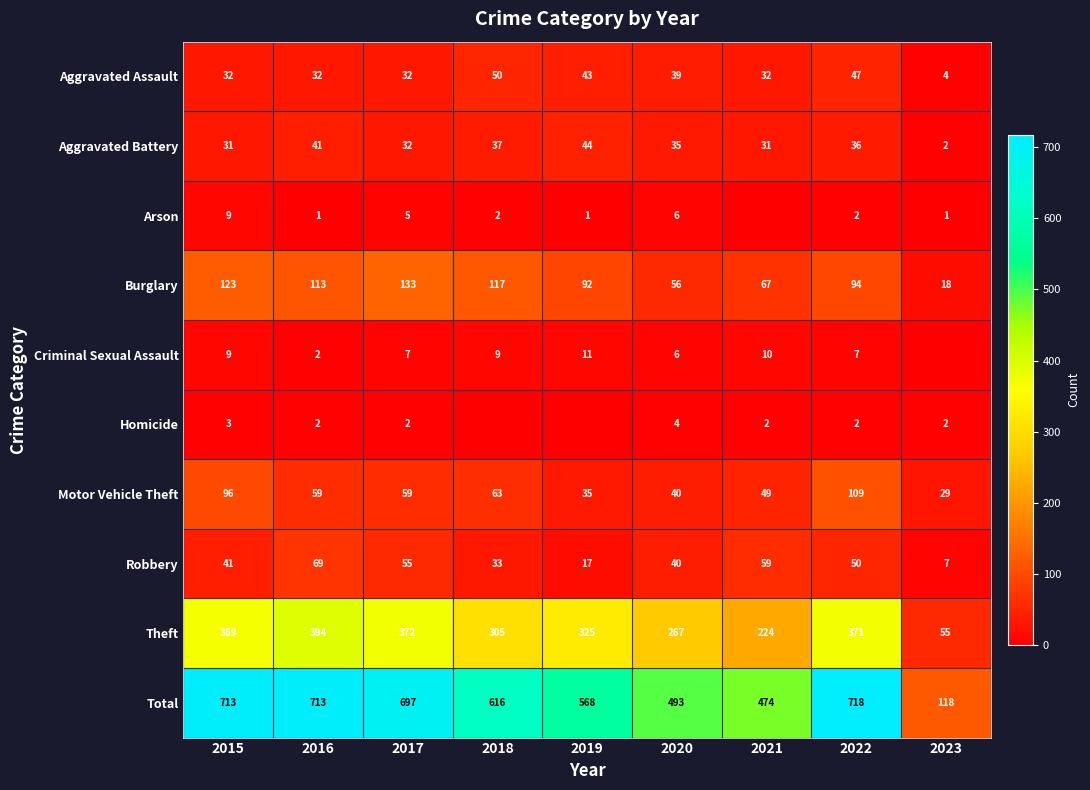

What is the difference between the Aggravated Battery values at 2020 and 2017?

3